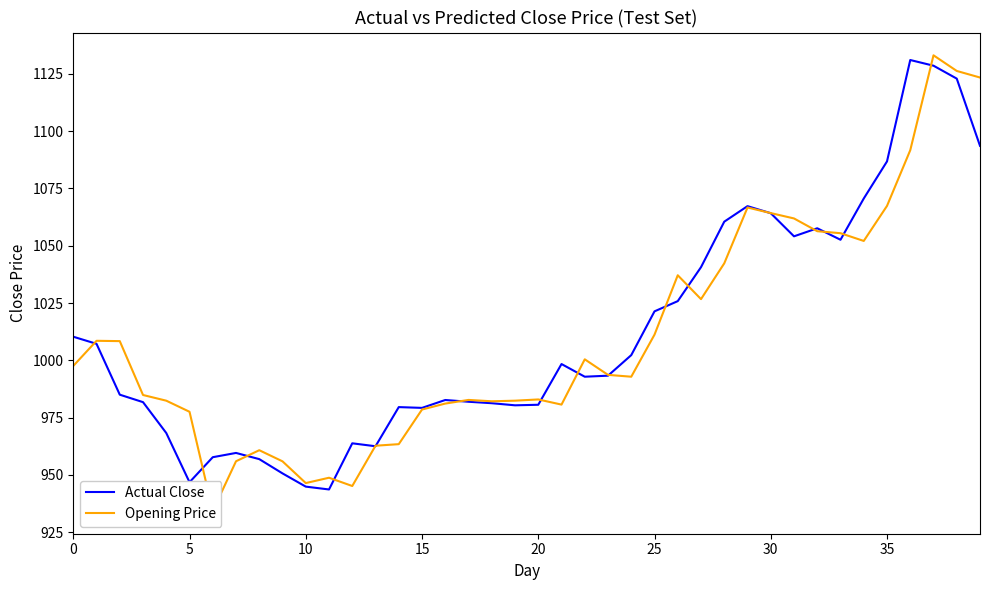

List the series in order of their overall mean, highest first.

Actual Close, Opening Price